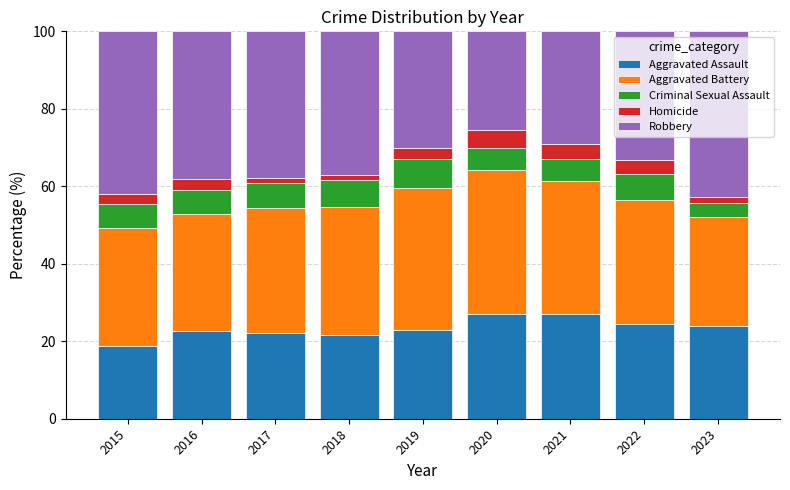

Are the bars grouped side by side (vs. stacked)?

No